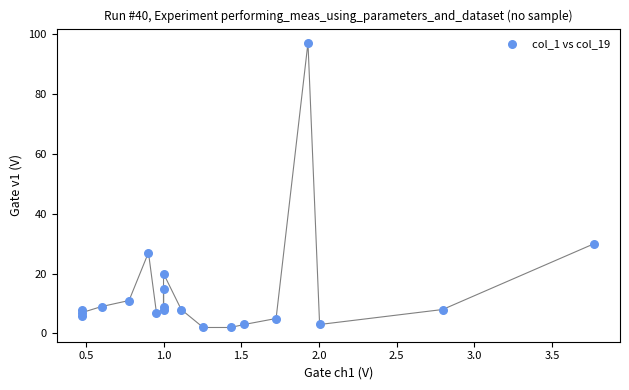

What Y value in the scatter plot is closest to 49?

30